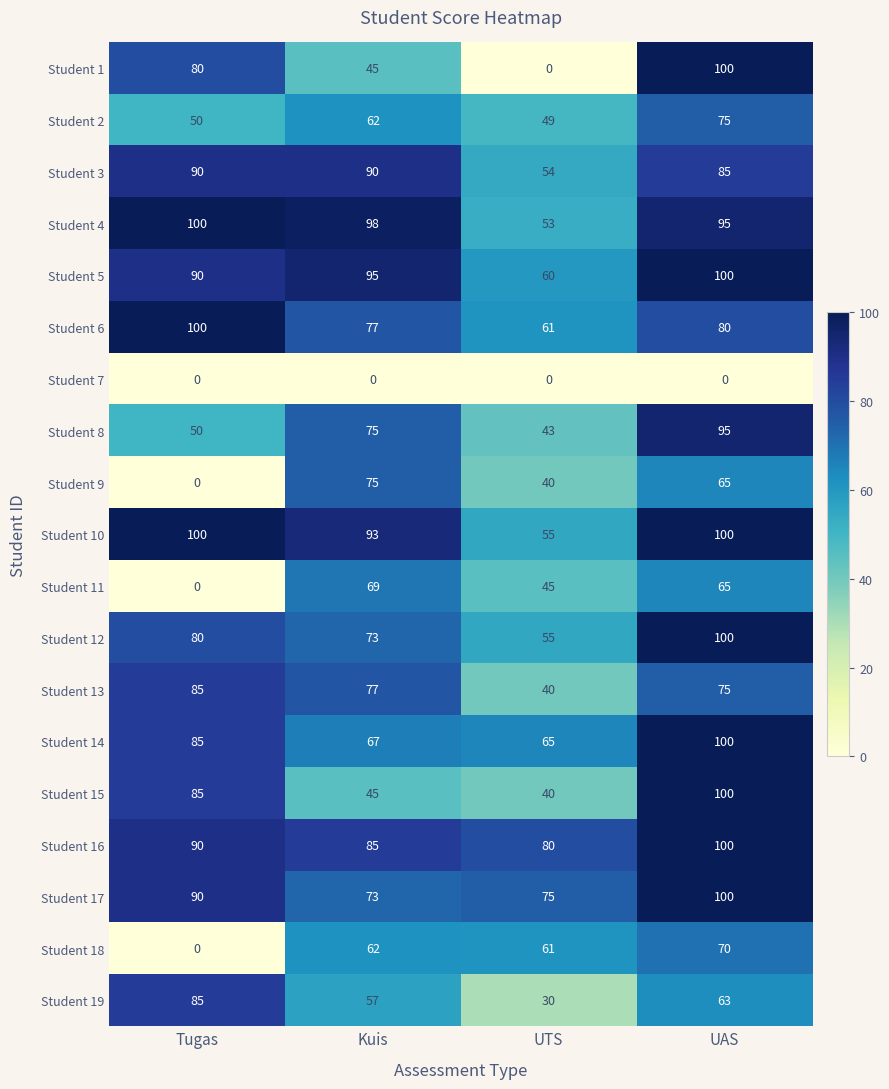

What is the difference between the maximum and minimum values in the Student 15 series?

60